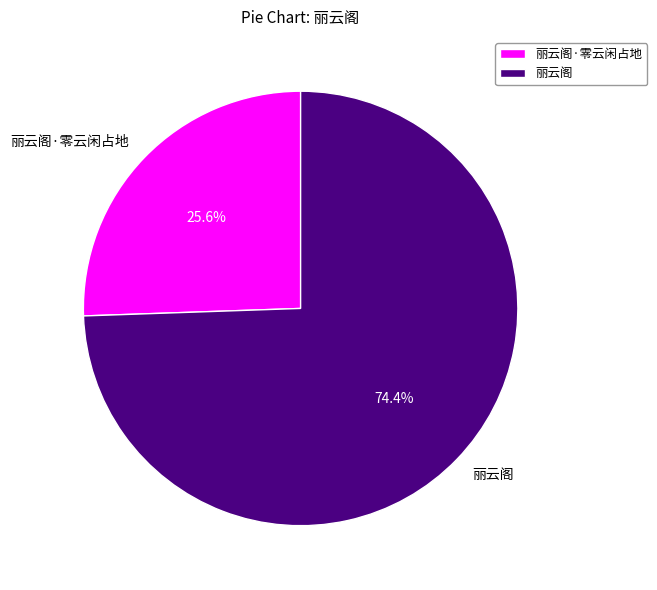

Approximately how many times larger is the value at 丽云阁 compared to 丽云阁·零云闲占地?

2.9